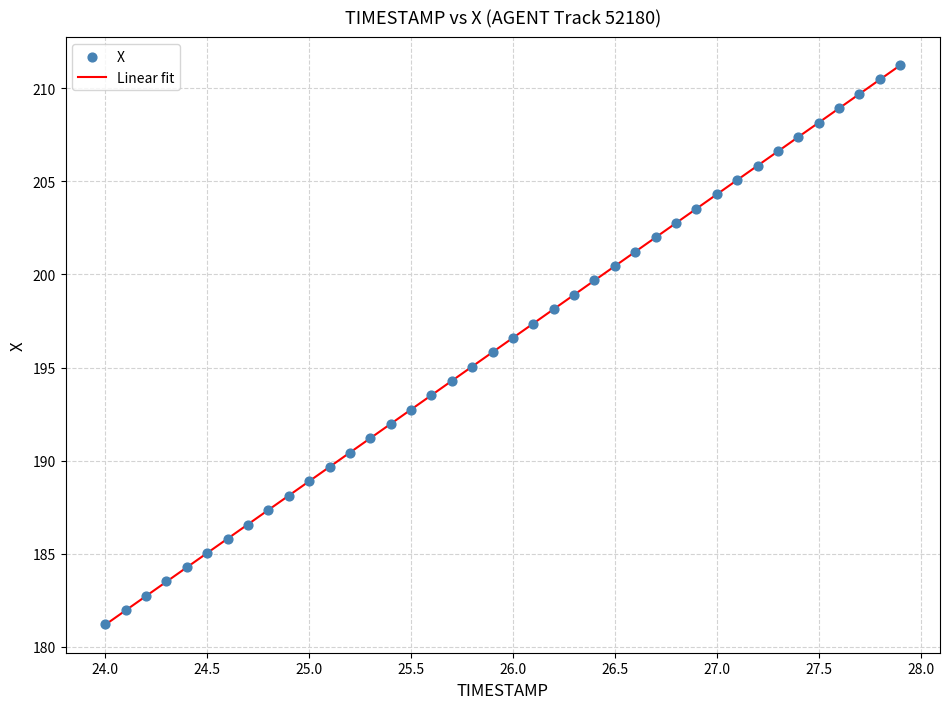

What is the range of X values (max minus min)?

3.9